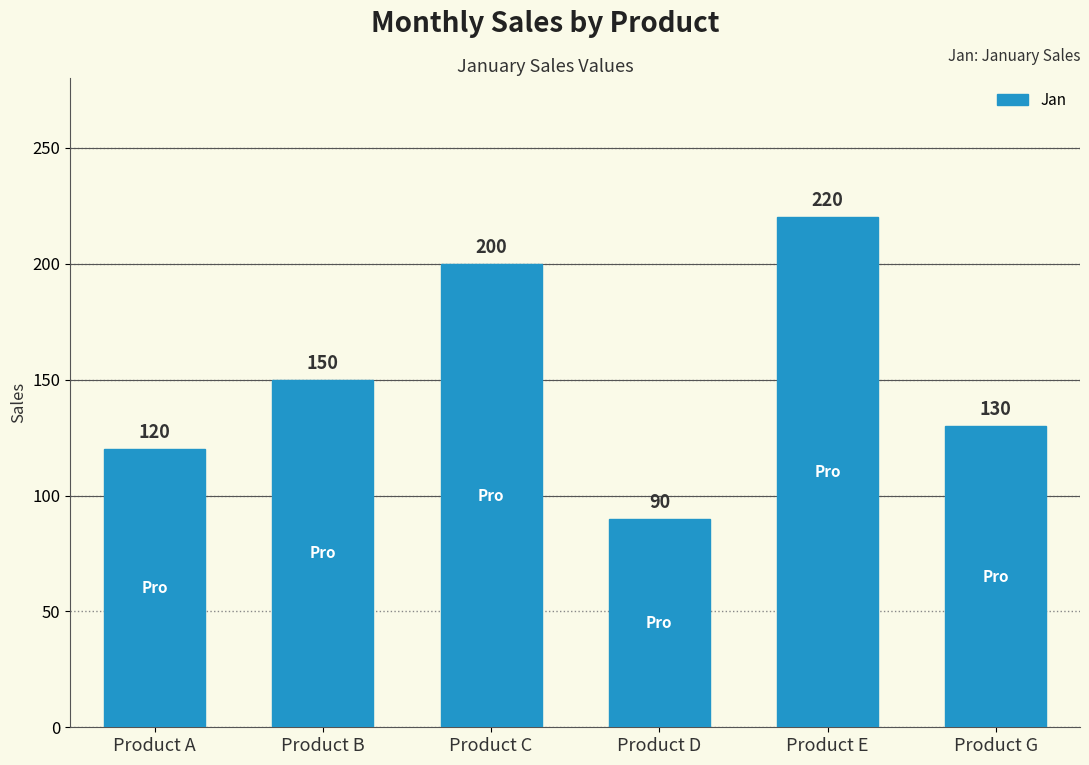

What is the value of the 3rd bar from the left?

200